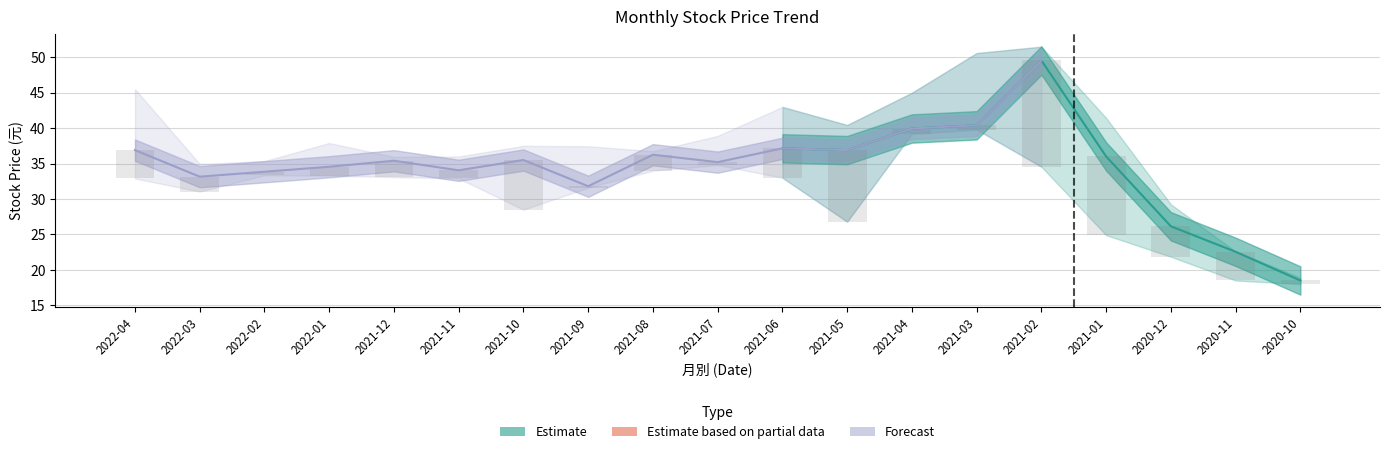

What is the average value of the 收盤 series?

34.4